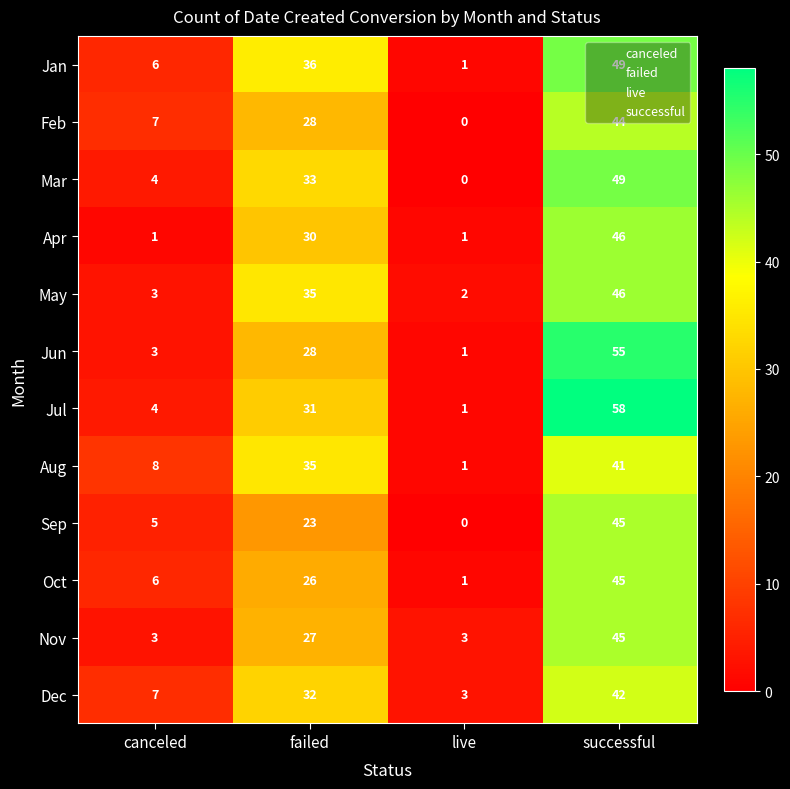

Which series has the largest total across all categories?

Jul